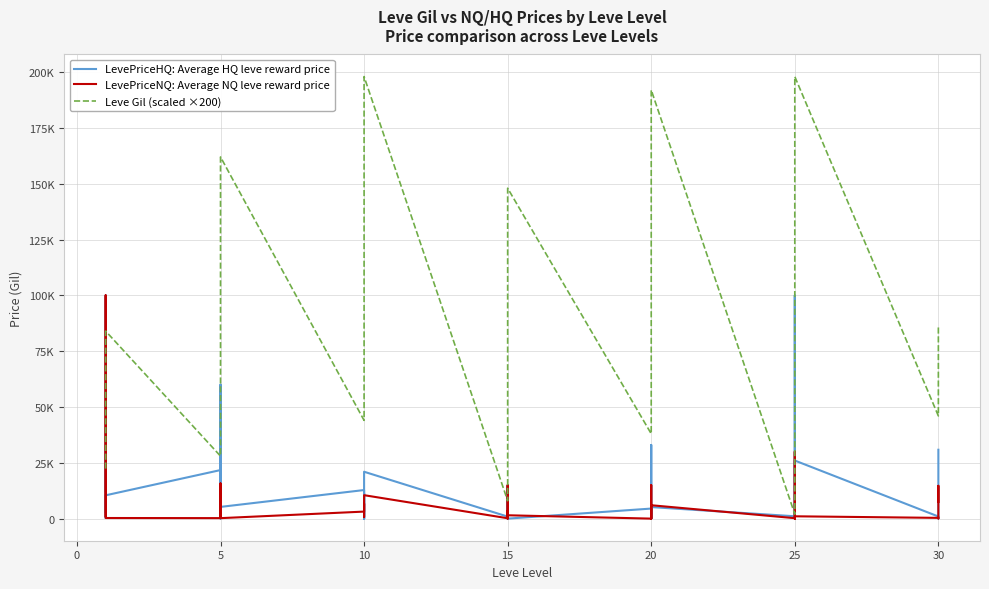

How many values in the LevePriceNQ: Average NQ leve reward price series exceed 2391?

19